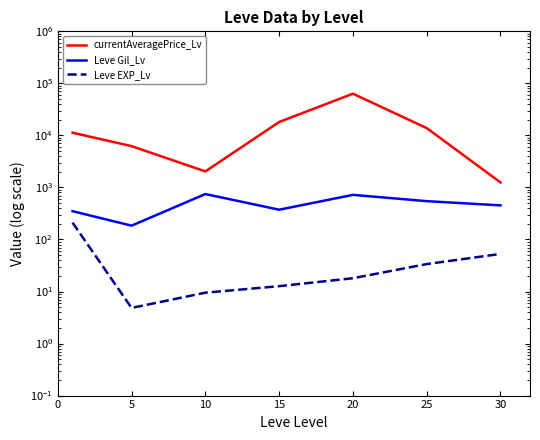

True or false: currentAveragePrice_Lv and Leve Gil_Lv cross at least once.

False